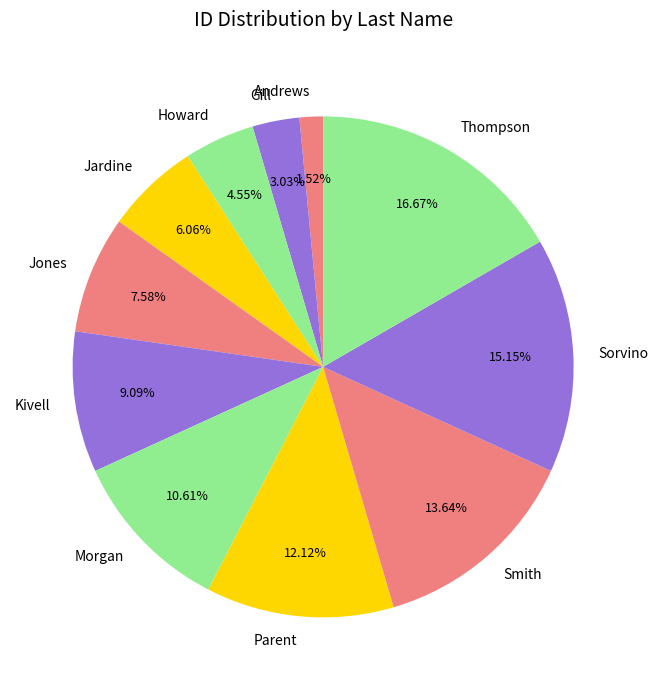

Count the number of slices in the pie.

11